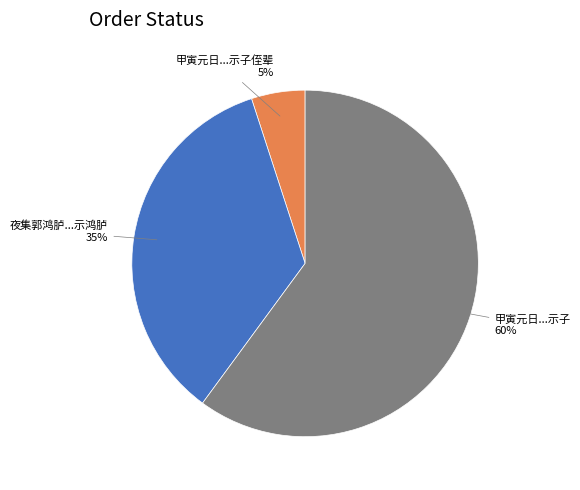

To the nearest percent, what is the difference between the largest and smallest slice percentages?

55%